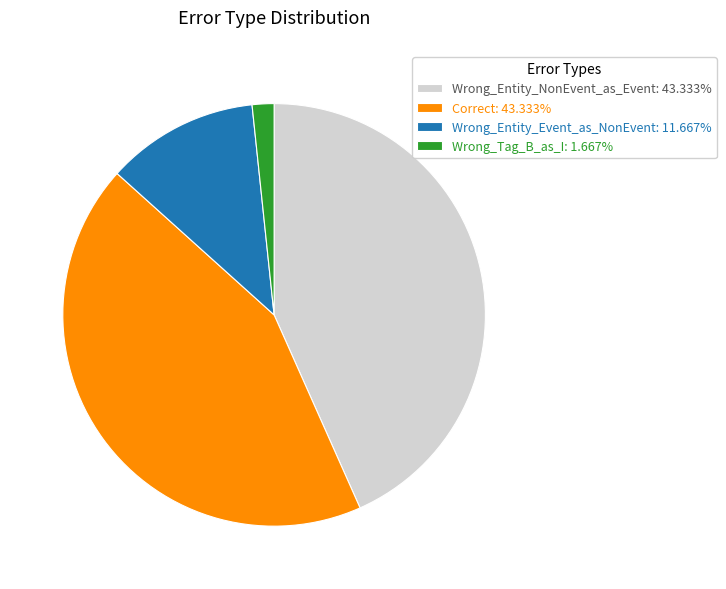

Is the sum of Wrong_Entity_Event_as_NonEvent: 11.667% and Correct: 43.333% greater than half?

Yes